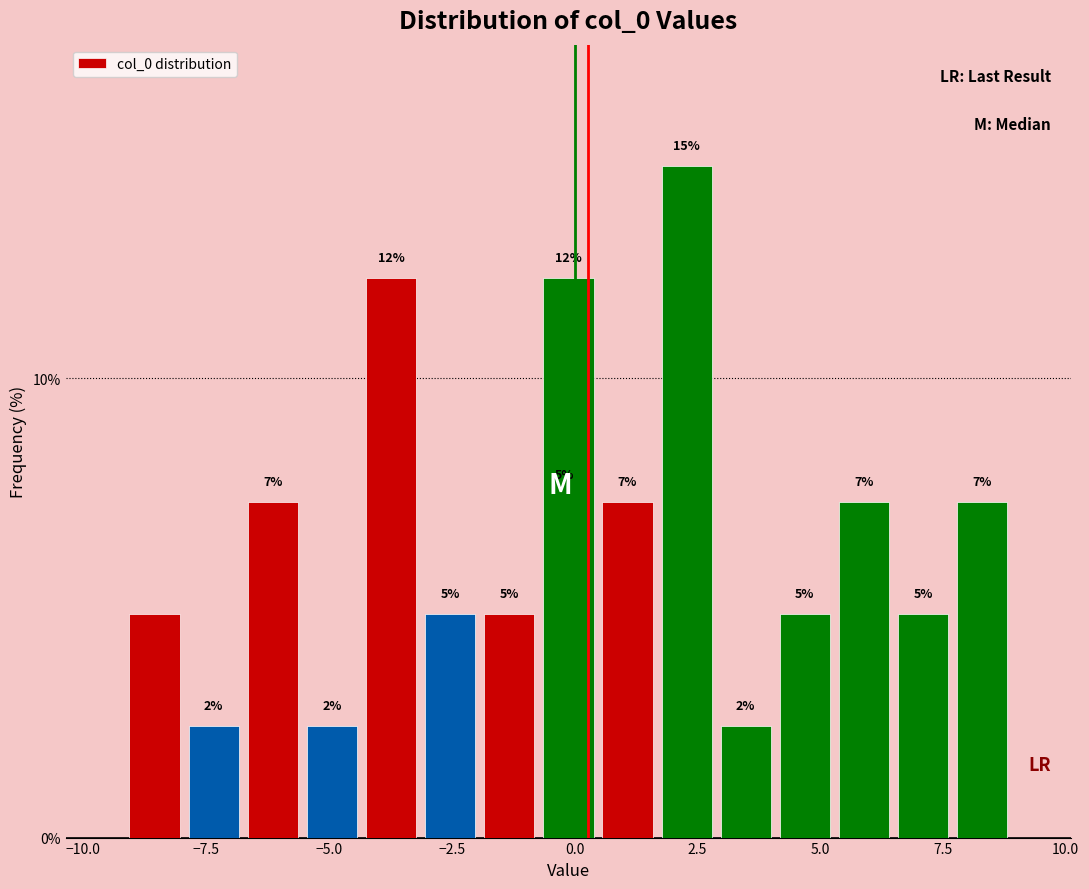

Read against the x-axis, roughly where is the centre of the tallest bar?

2.5